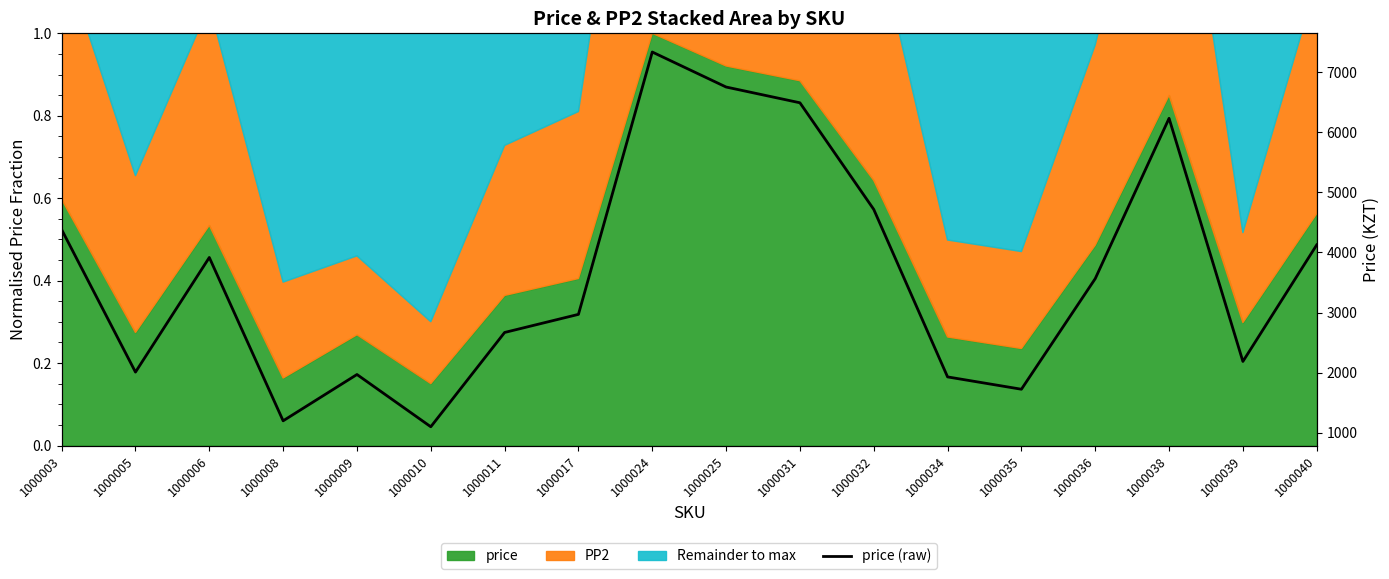

What is the sum of all values?

65261